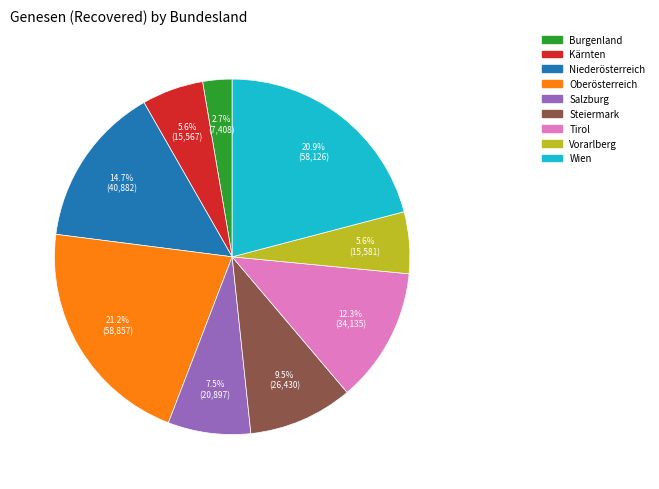

Is there any slice that represents more than half of the pie?

No